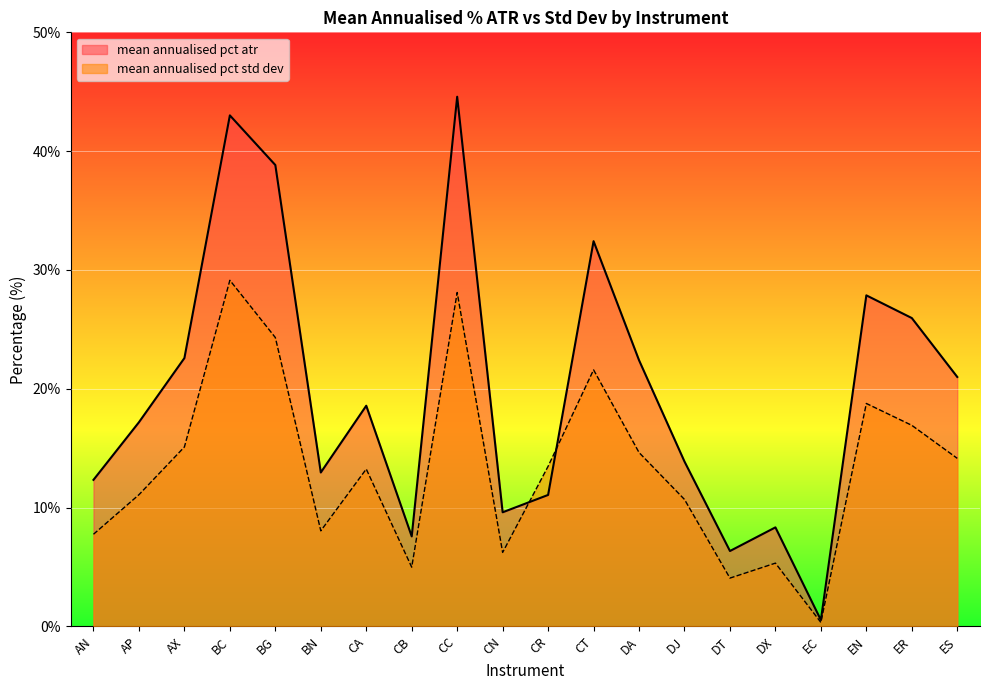

At CC, list the series in order from largest to smallest.

mean annualised pct atr, mean annualised pct std dev